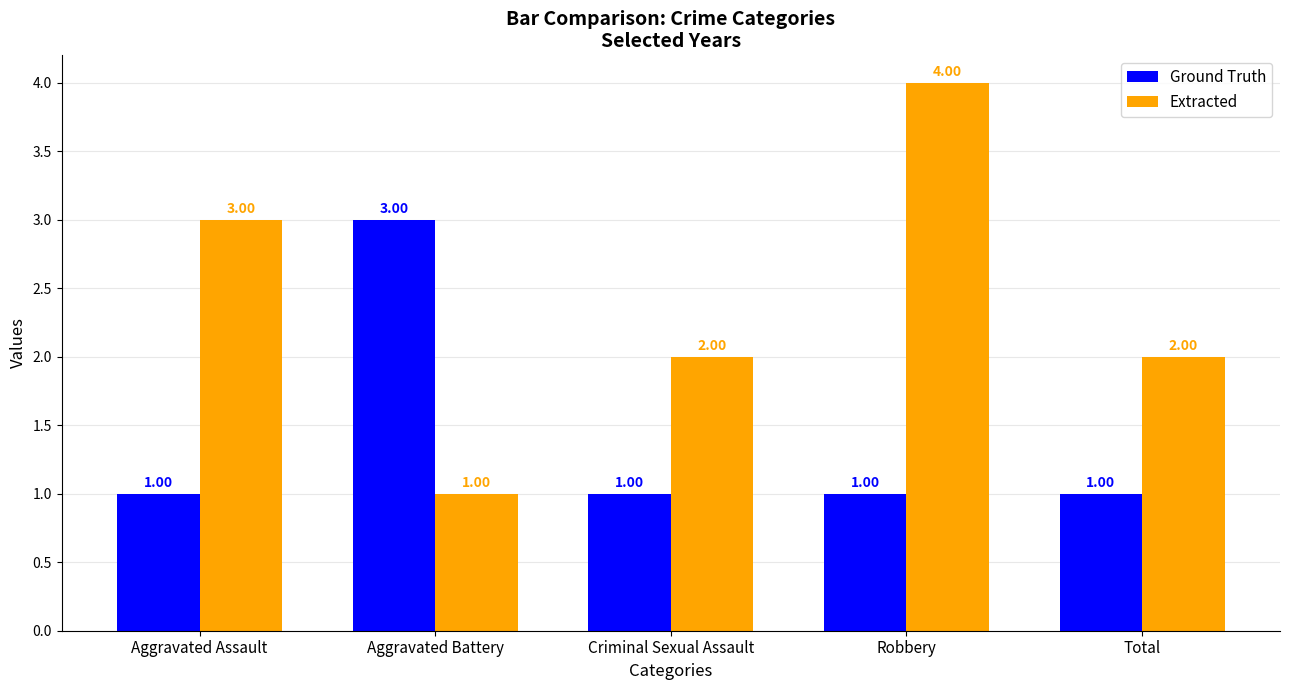

The Ground Truth series shows 1 at Robbery. True or false?

True